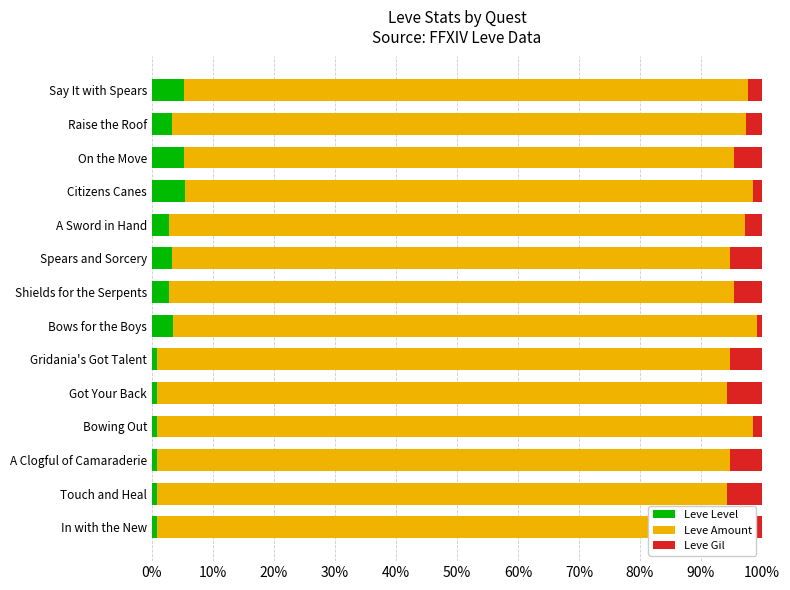

What is the difference between the maximum and second lowest values in the Leve Level series?

4.6